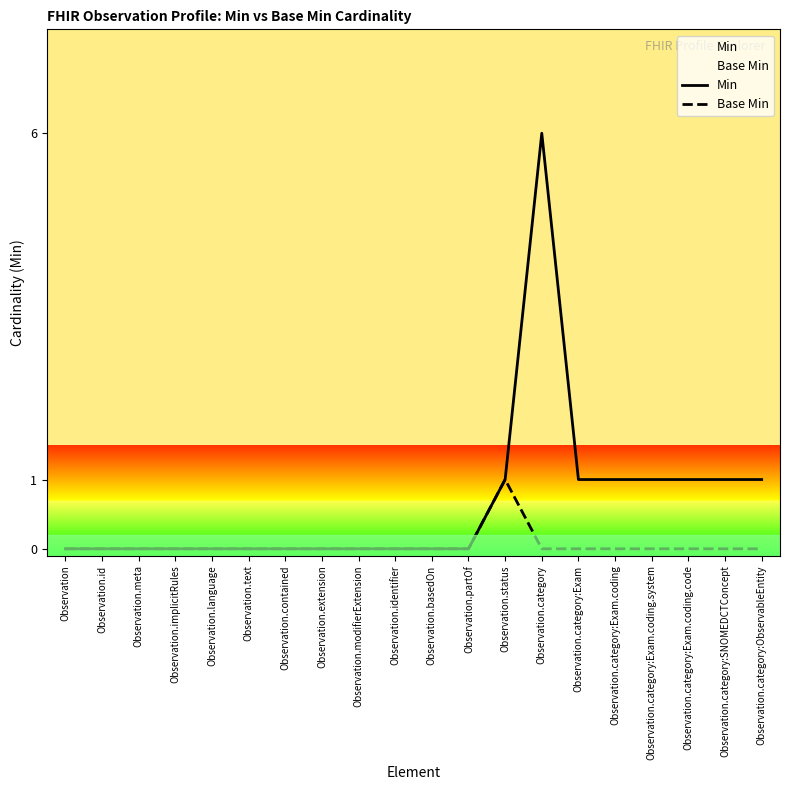

Is this an area chart (filled region under the line)?

No